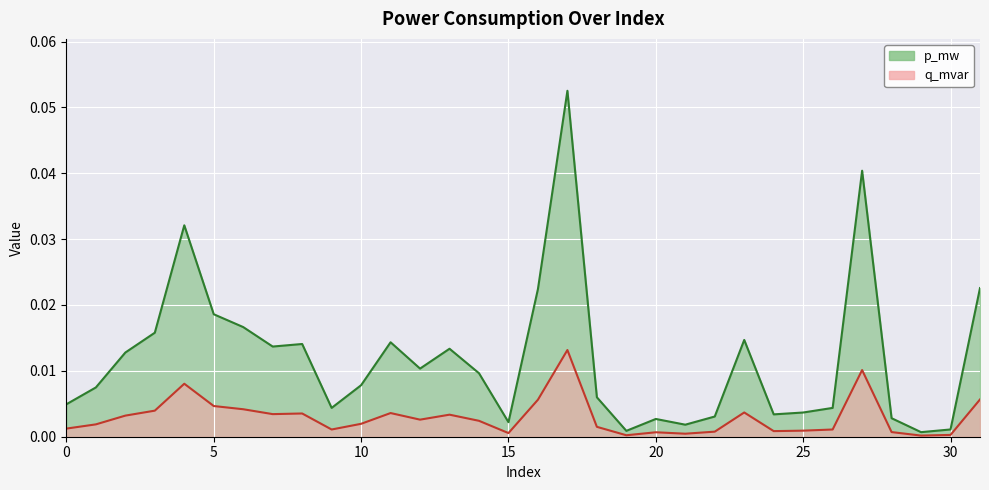

What are all the series names shown in the legend?

p_mw, q_mvar